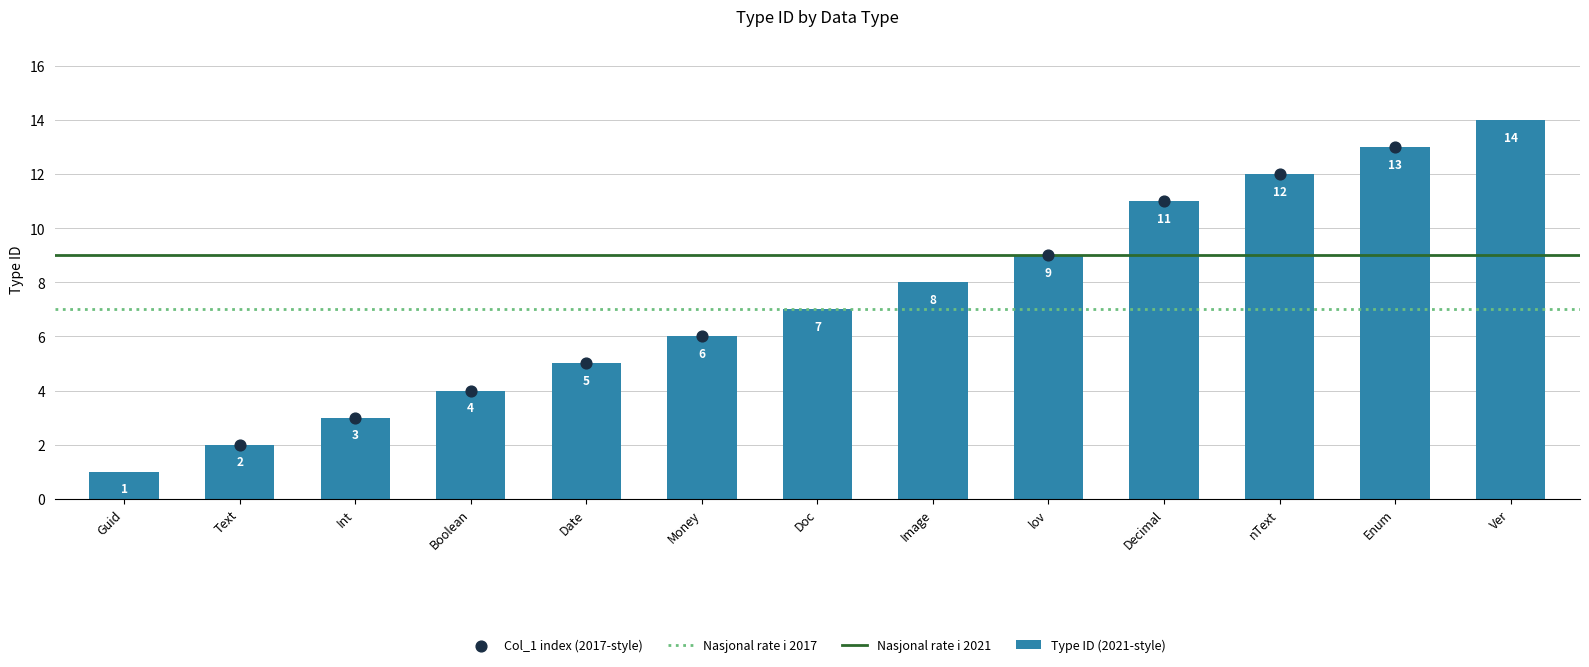

True or false: Type ID (2021-style) has a value of 1 at Boolean.

False